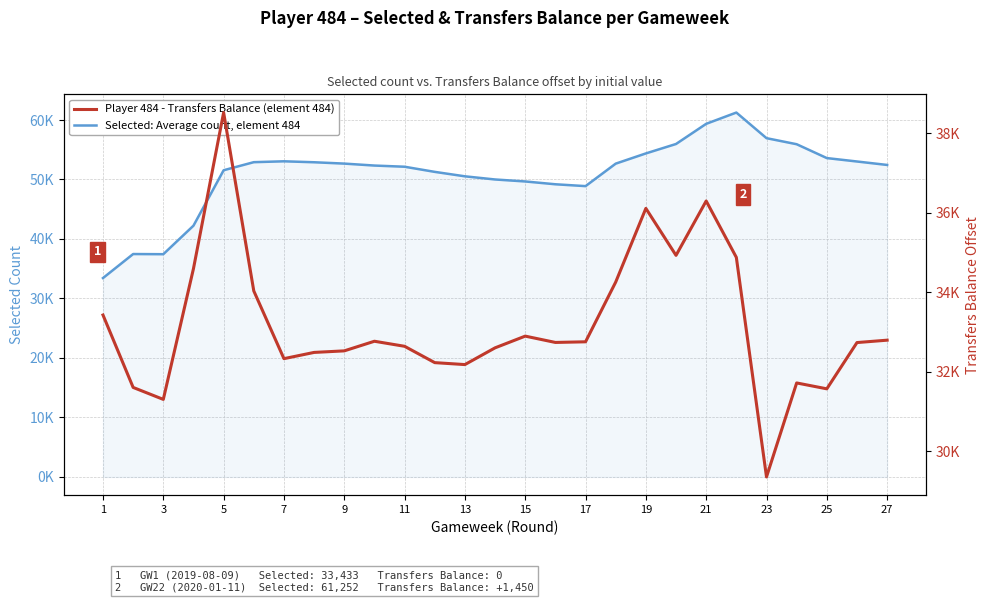

How many distinct data groups are displayed?

2